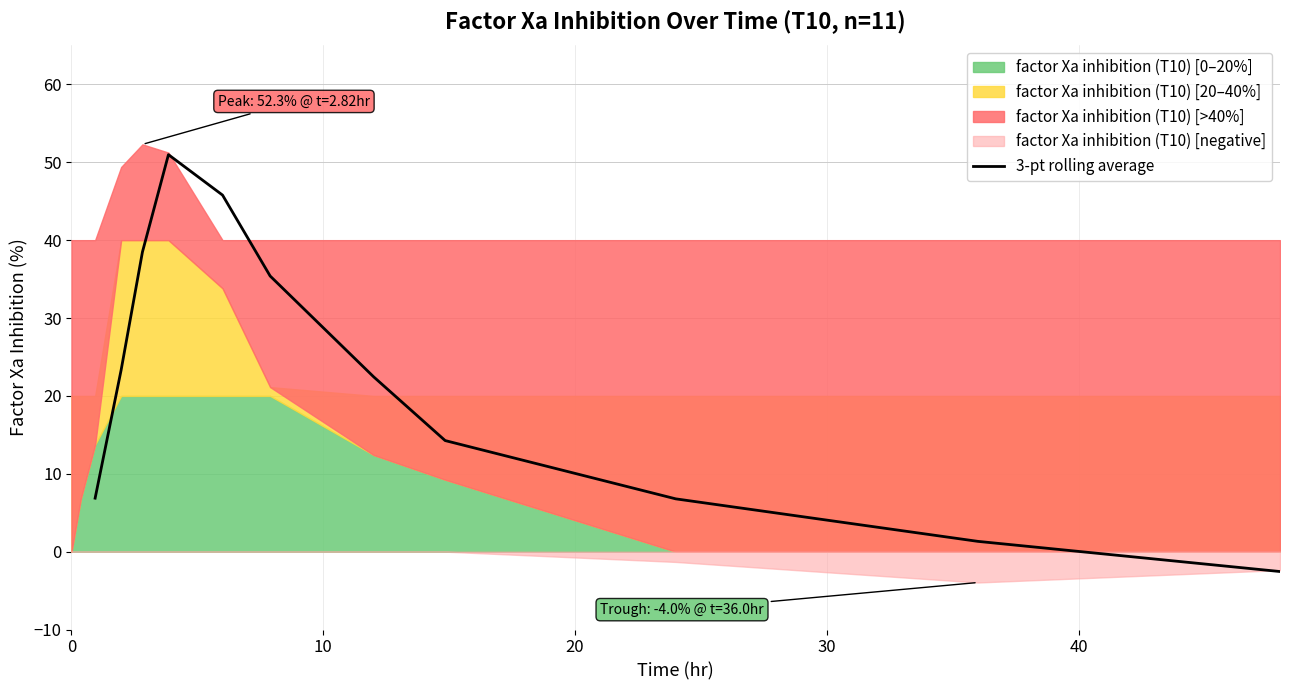

How many positive values are there?

10